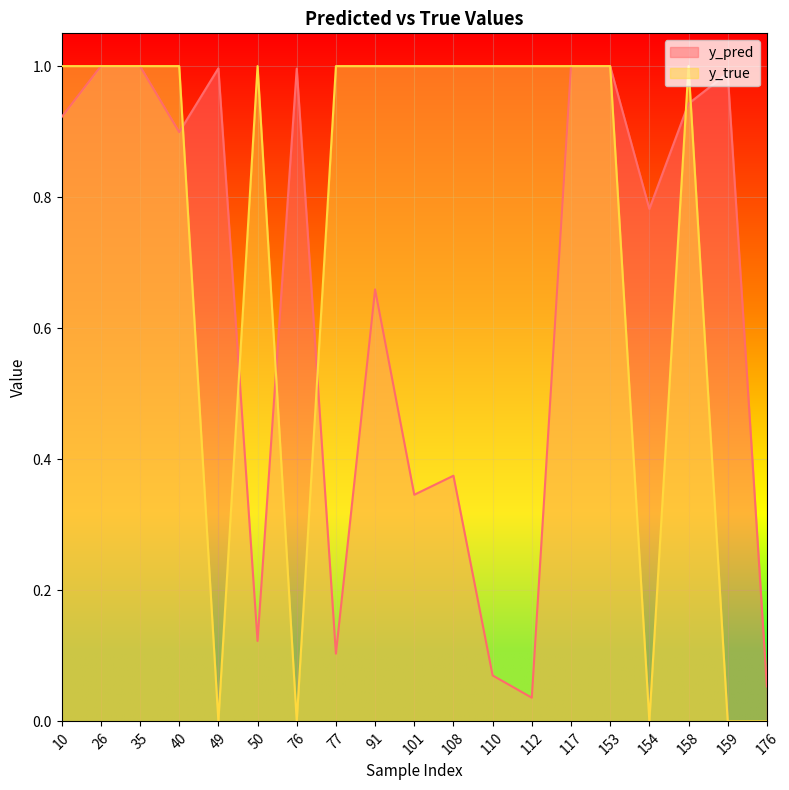

How many intersections are there between y_true and y_pred?

7